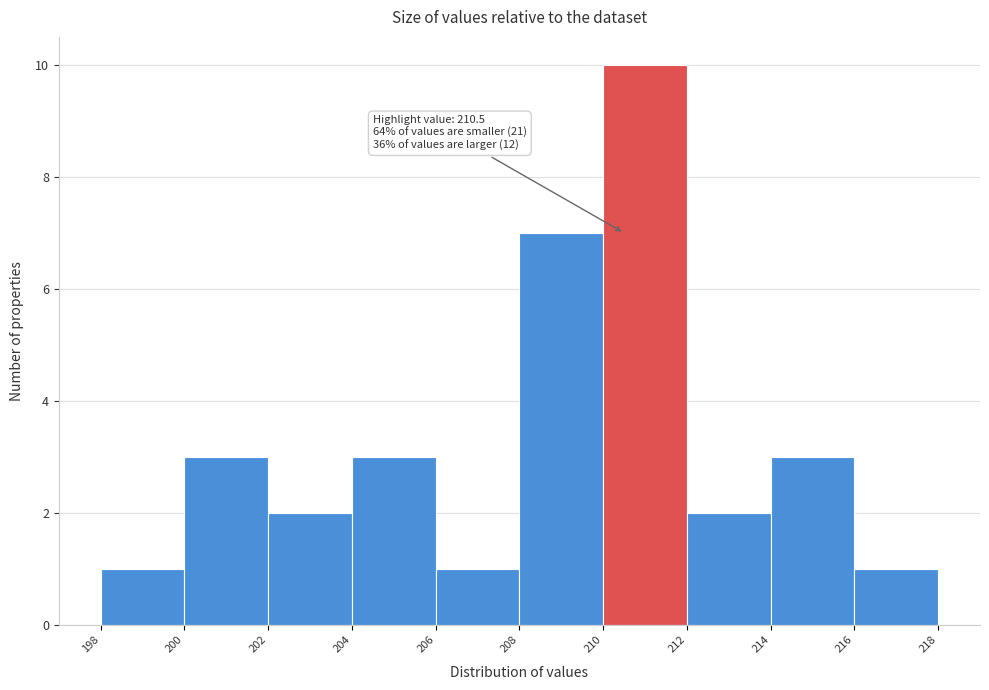

Which range on the x-axis has the tallest bar?

210 to 212